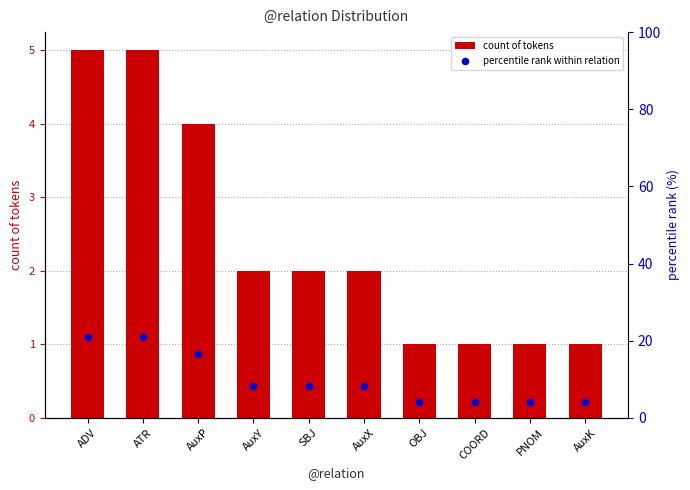

At which category is the sum across all series the highest?

ADV